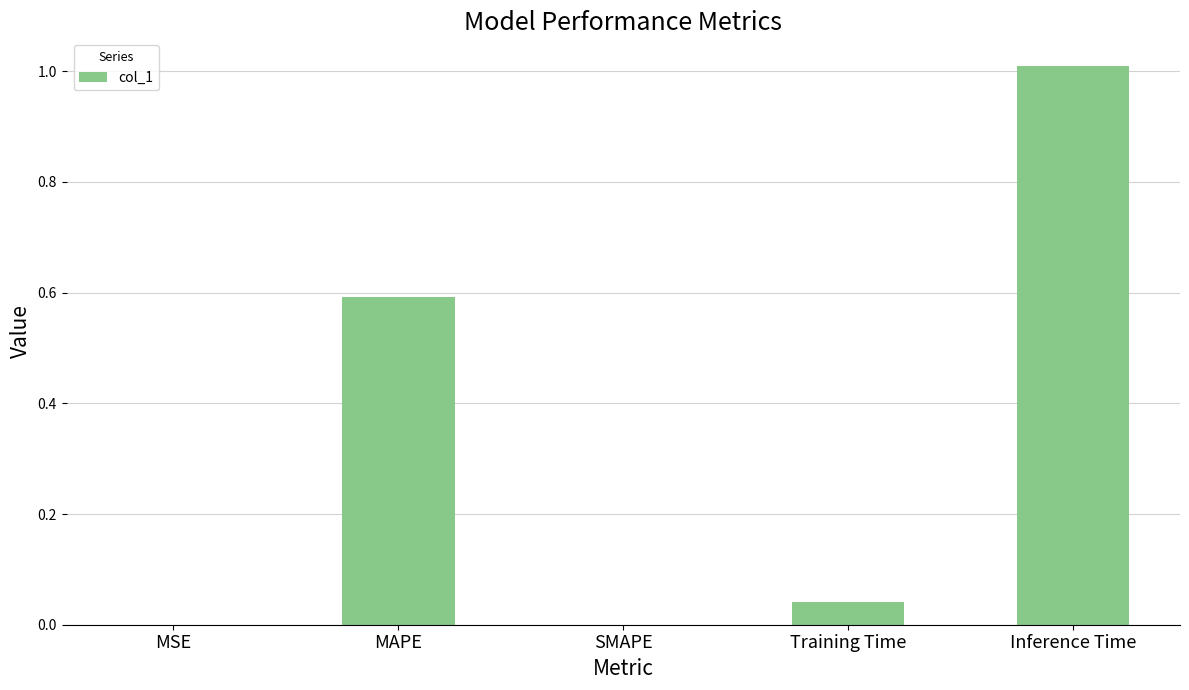

What is the approximate value at Inference Time?

1.0